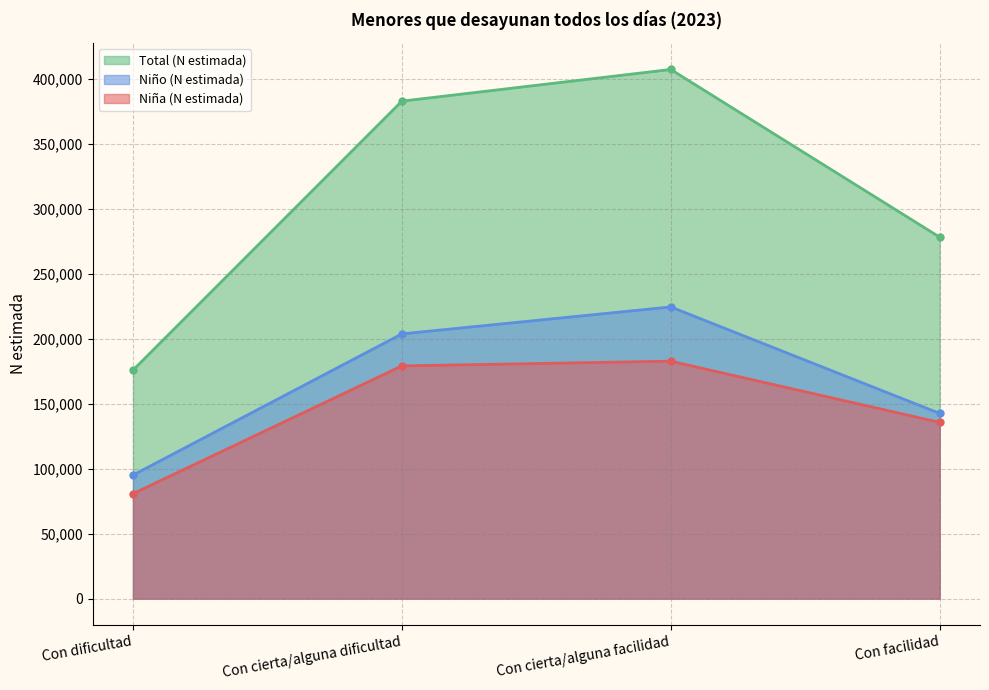

Is the value of Total (N estimada) at Con cierta/alguna facilidad greater than the value of Niño (N estimada) at Con cierta/alguna facilidad?

Yes